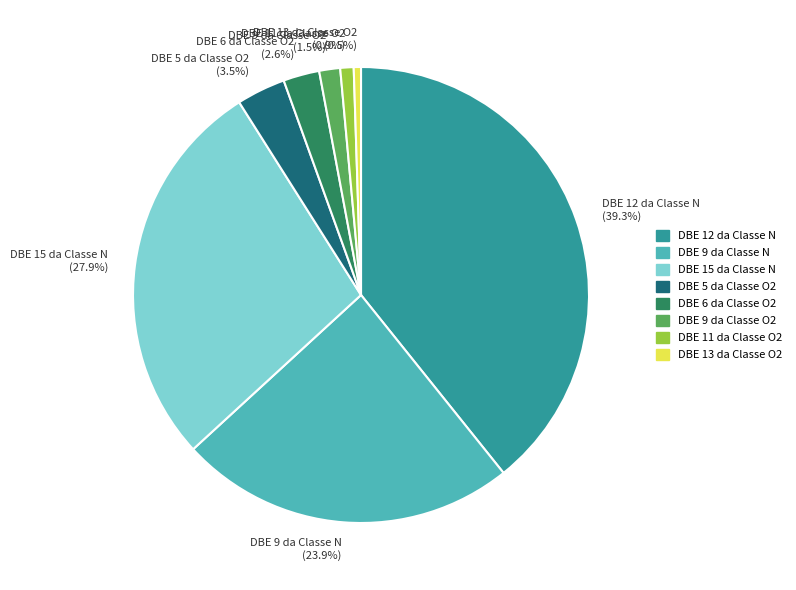

What percentage is NOT represented by DBE 9 da Classe O2 (1.5%)?

98.5%